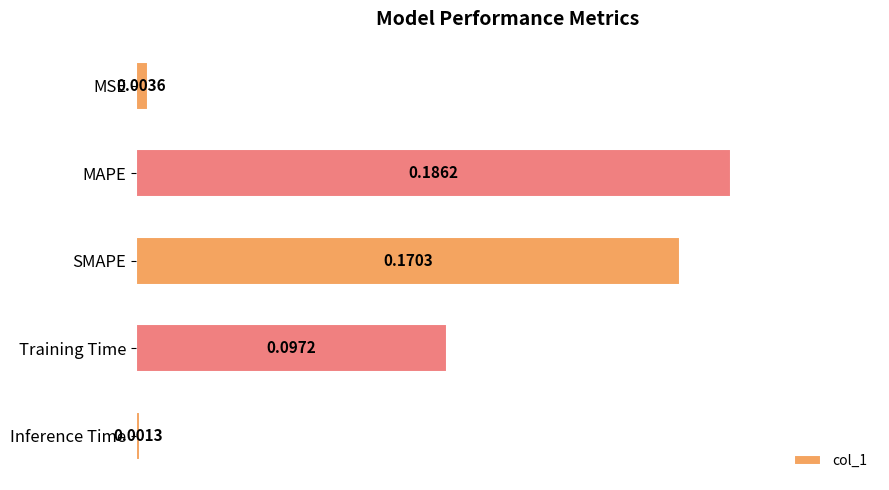

Rank the categories by value from highest to lowest.

MAPE, SMAPE, Training Time, MSE, Inference Time